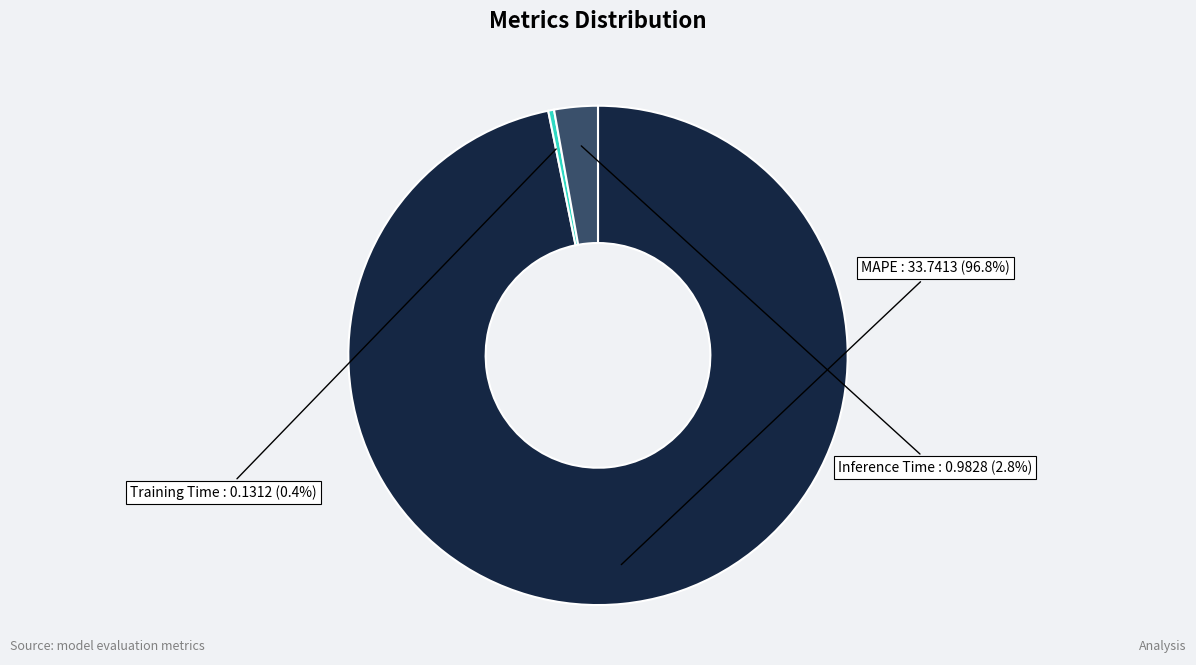

What portion of the pie excludes Training Time?

99.6%